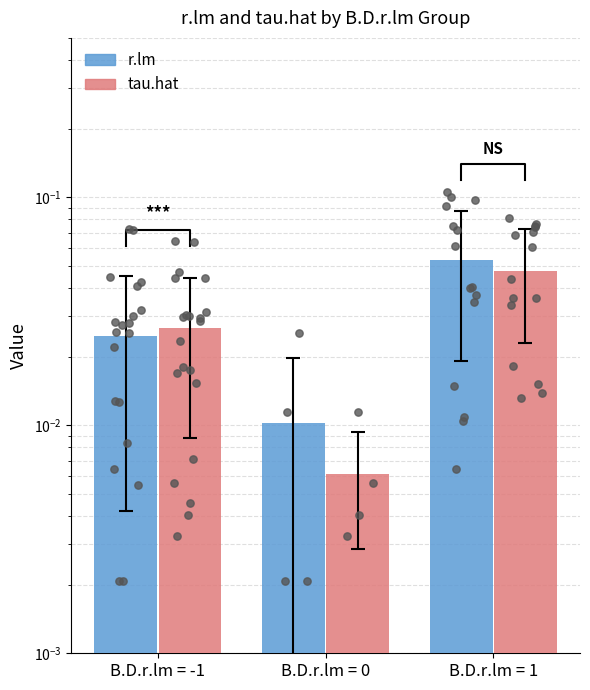

At how many categories does at least one series exceed 0?

3